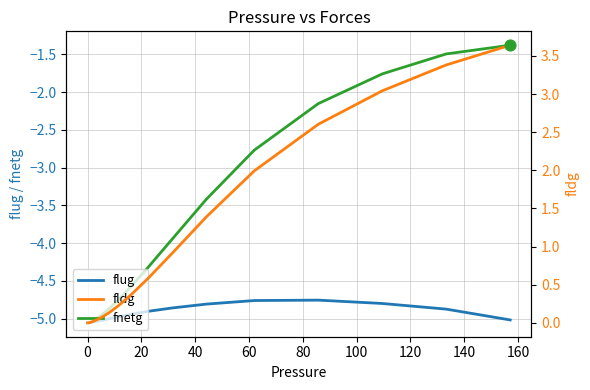

Which series reaches the minimum Y coordinate?

flug